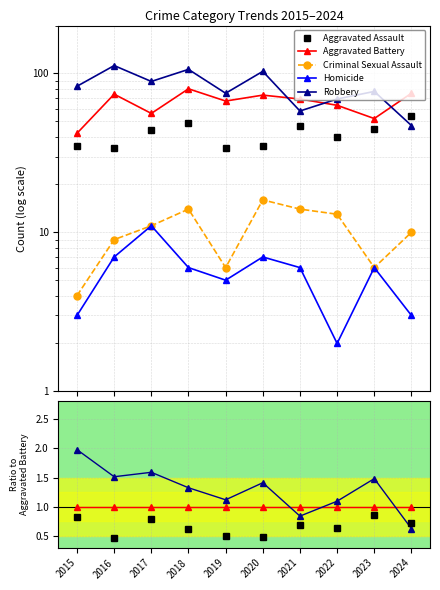

How many Homicide values are between 0 and 1?

10